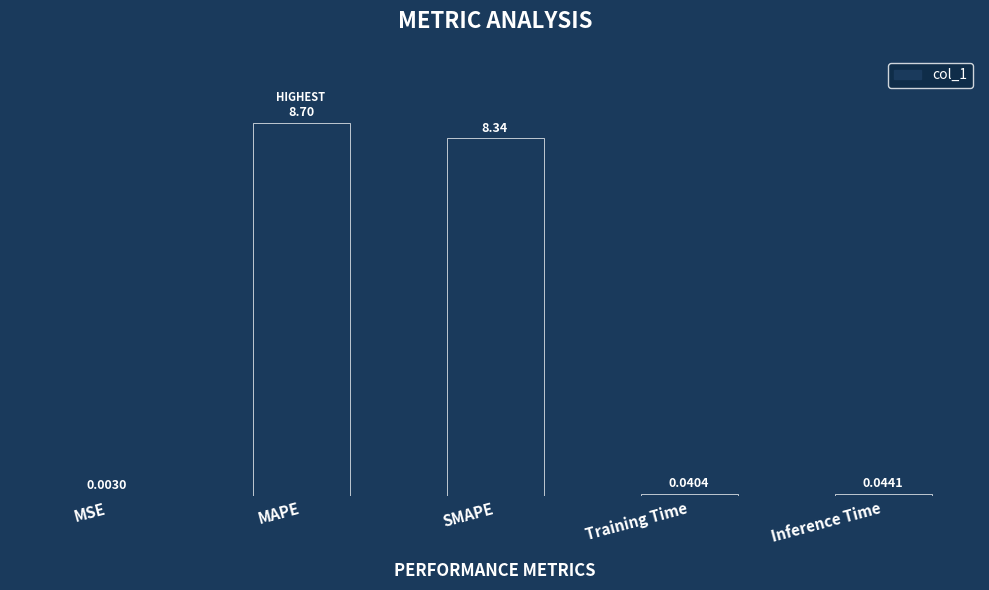

Which has a higher value, MSE or Inference Time?

Inference Time